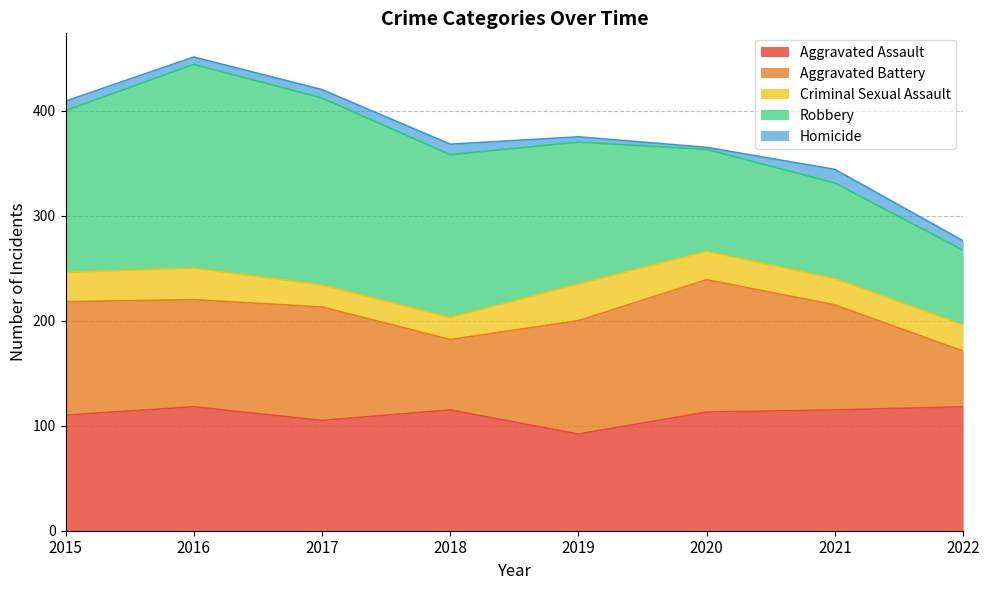

What is the difference between the maximum and minimum values in the Criminal Sexual Assault series?

14